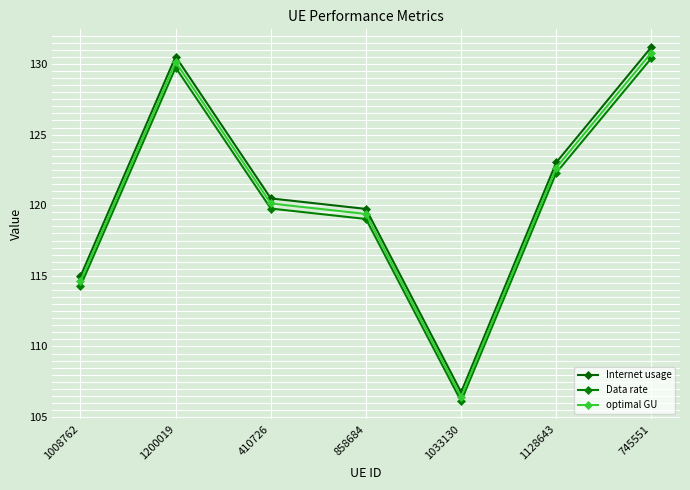

What value does the optimal GU series have at 1033130?

106.4